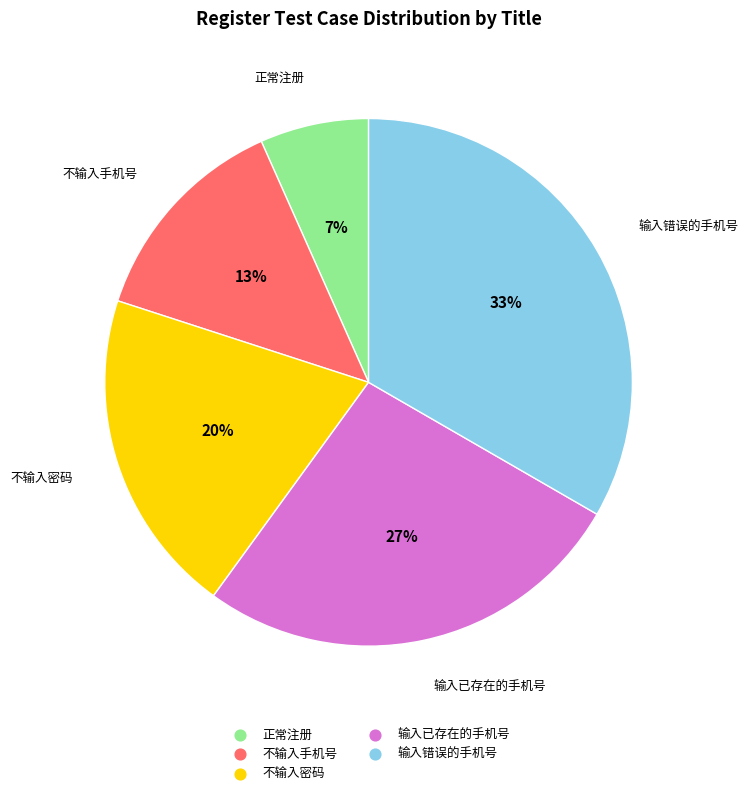

Does any single category account for the majority?

No